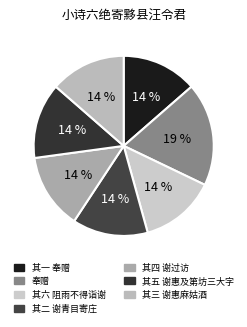

Approximately how many times larger is the value at 其二 谢青目寄庄 compared to 其三 谢惠麻姑酒?

1.0